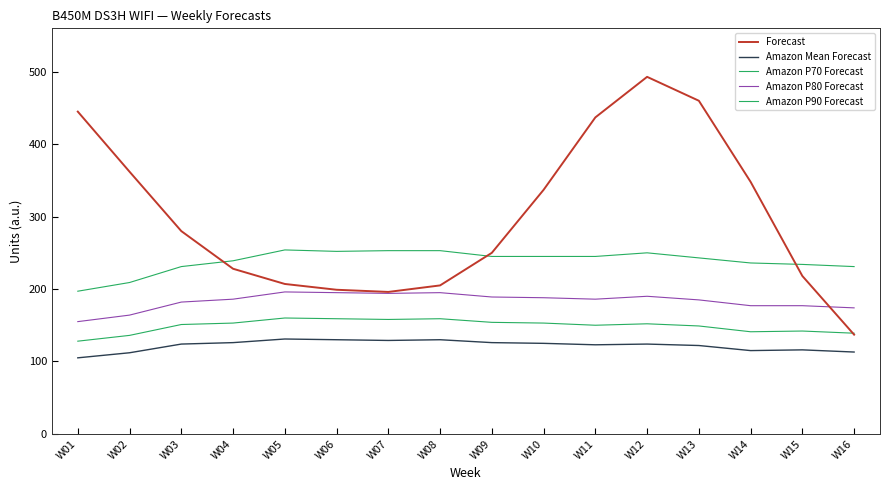

After their last crossing, which series has the higher values: Forecast or Amazon P90 Forecast?

Amazon P90 Forecast